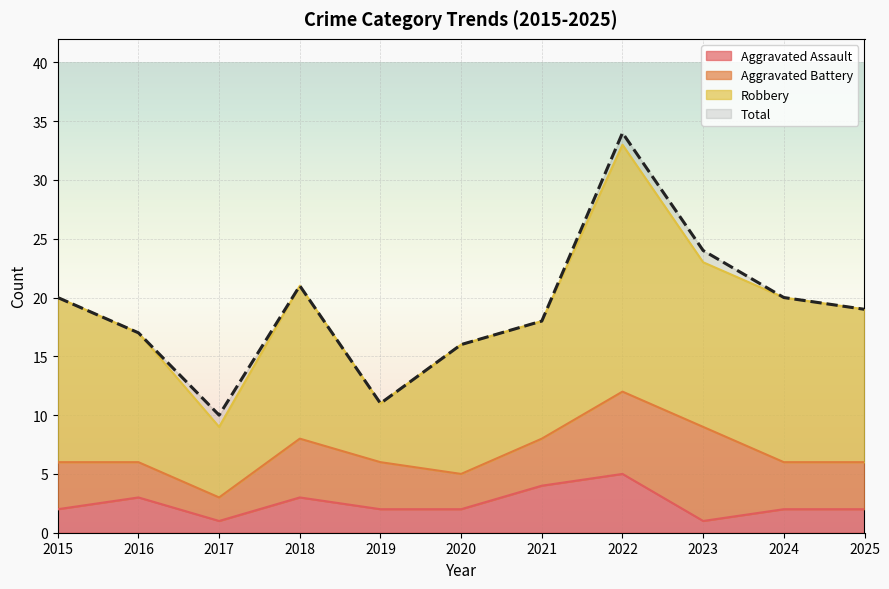

Which series has the largest total across all categories?

Total